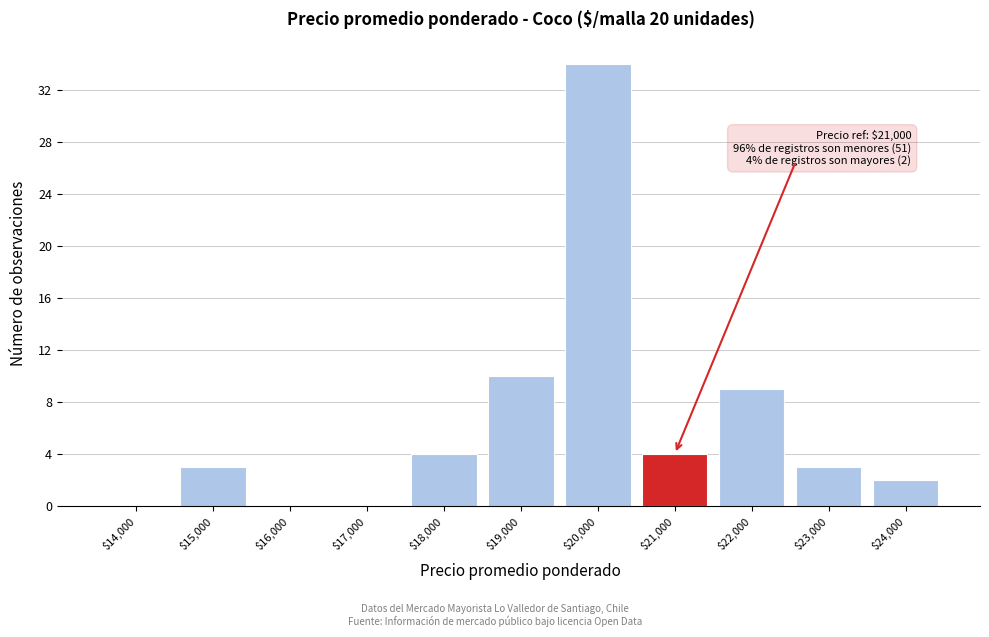

What is the sum of all values?

69